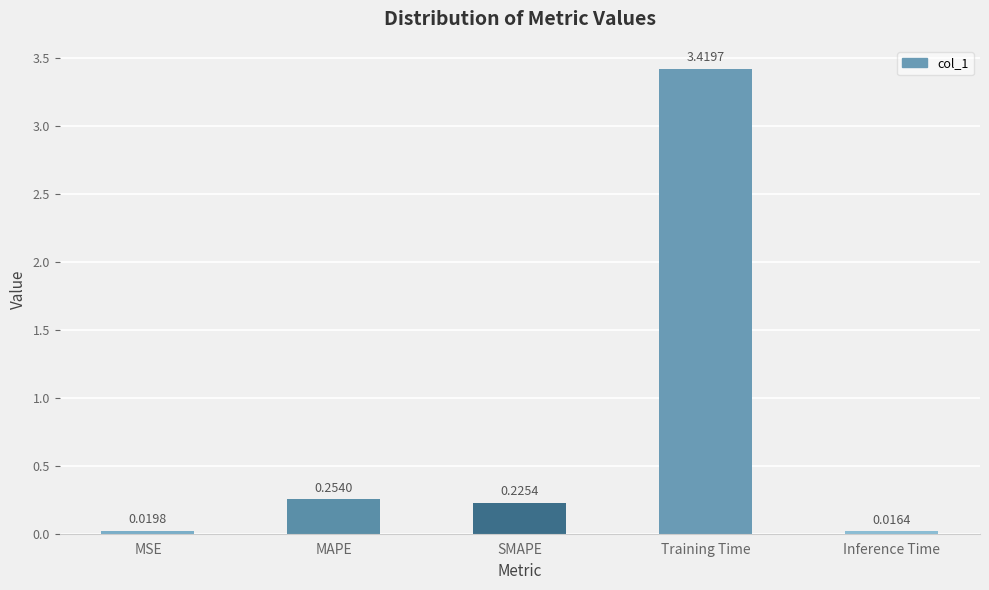

Is it true that the value at MAPE is 0.1?

False